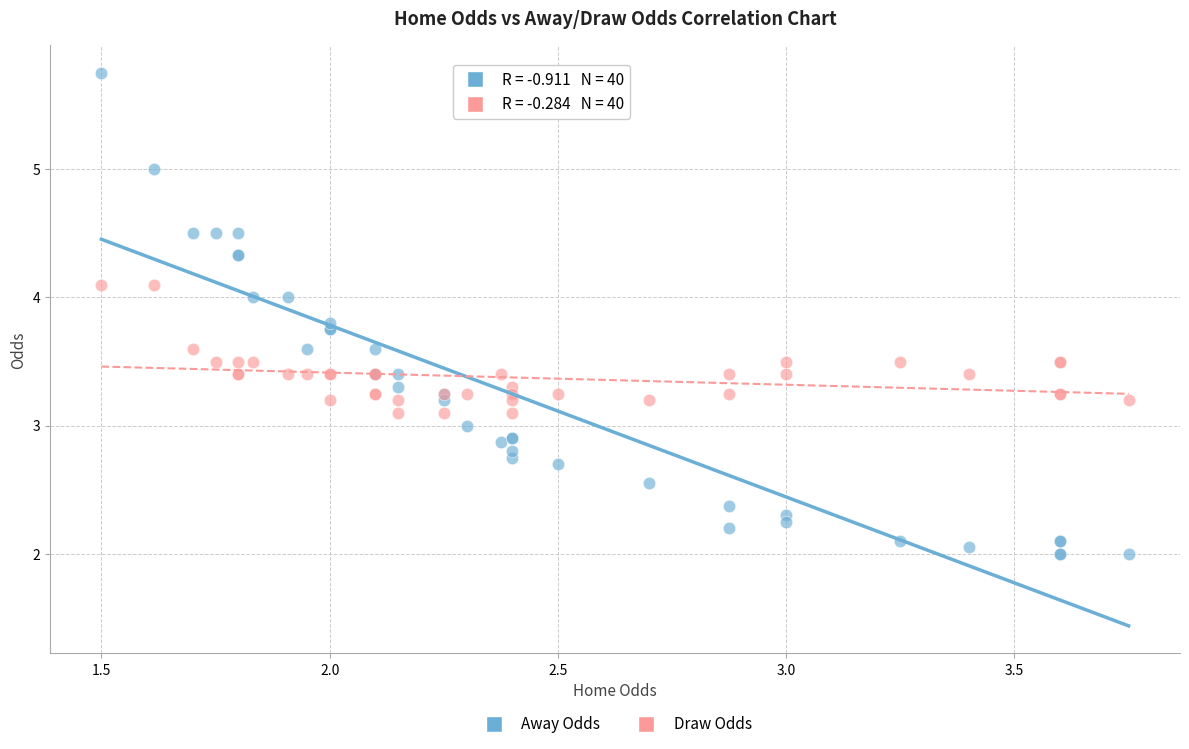

Which series has the widest spread of Y values?

Away Odds